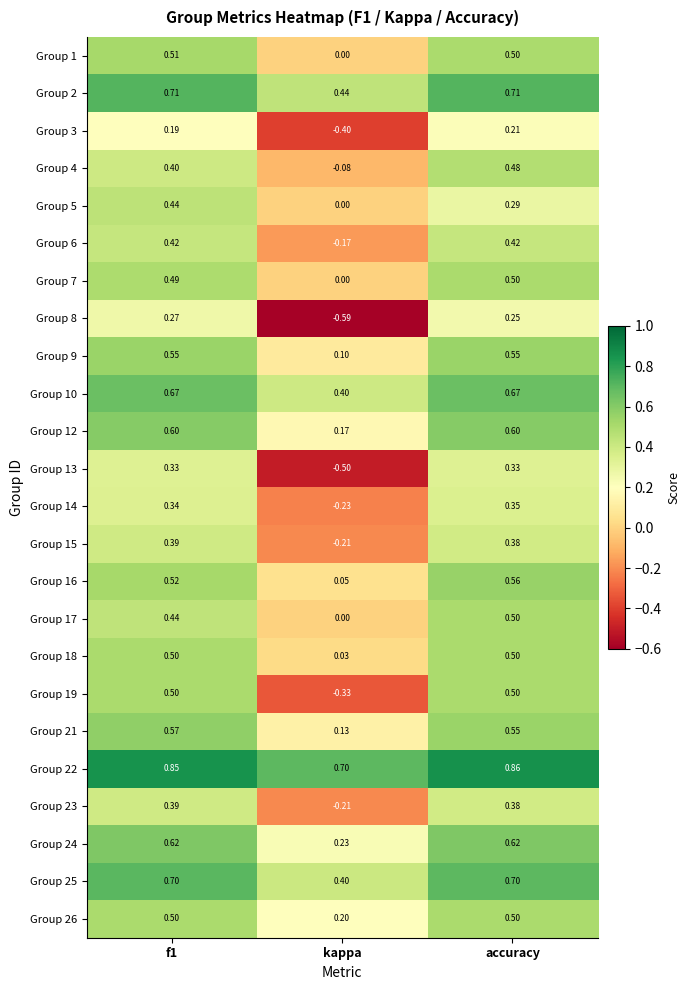

Is the value of Group 17 at kappa greater than the value of Group 12 at f1?

No